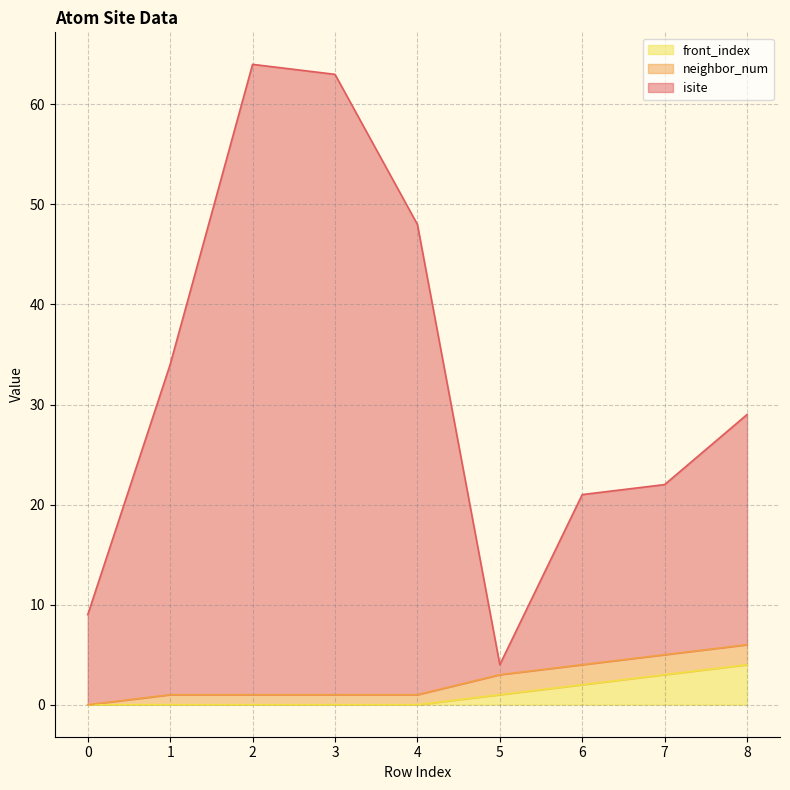

What is the total value across all series at 7?

22